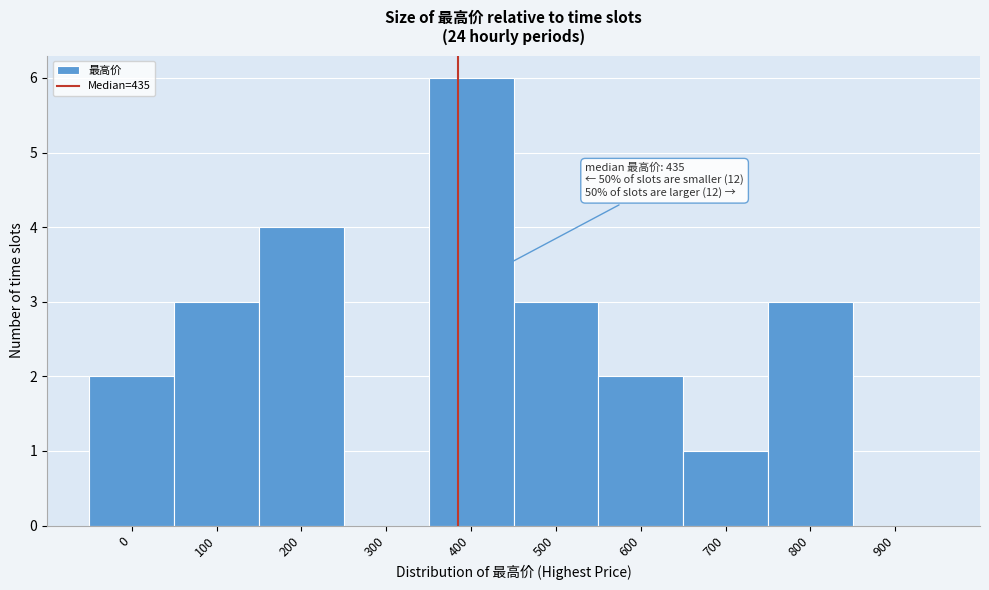

Reading right to left, transcribe all the data shown in this chart.

900=0	800=3	700=1	600=2	500=3	400=6	300=0	200=4	100=3	0=2